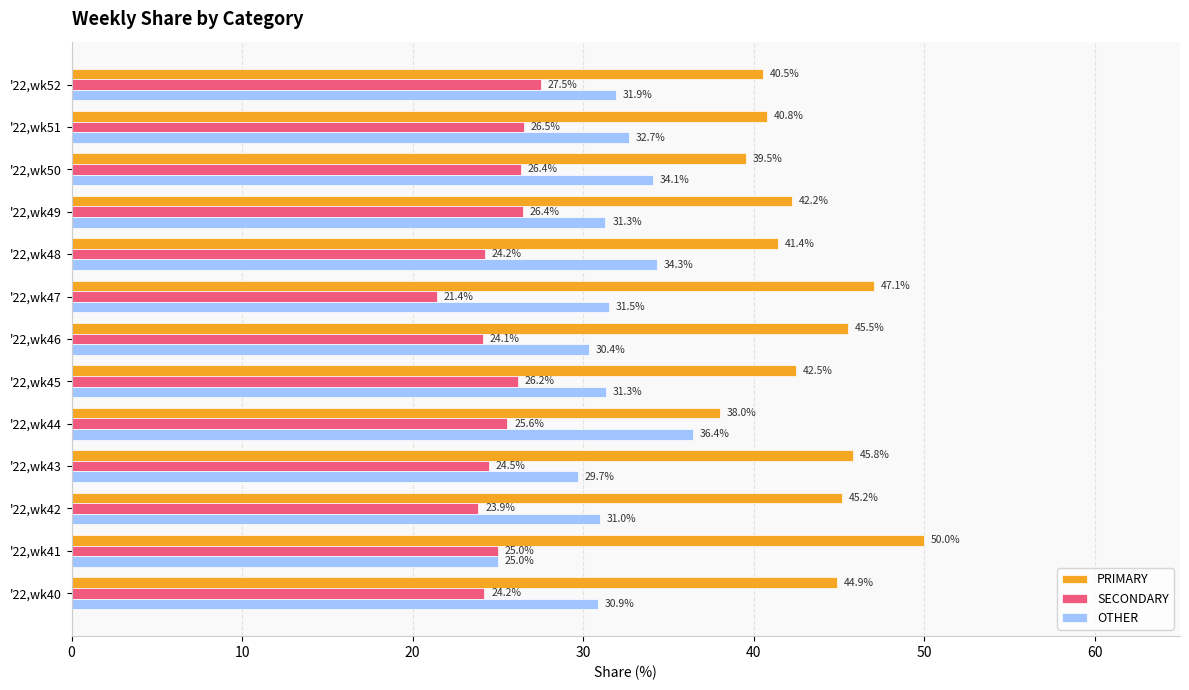

At which label does PRIMARY reach its minimum?

'22,wk44